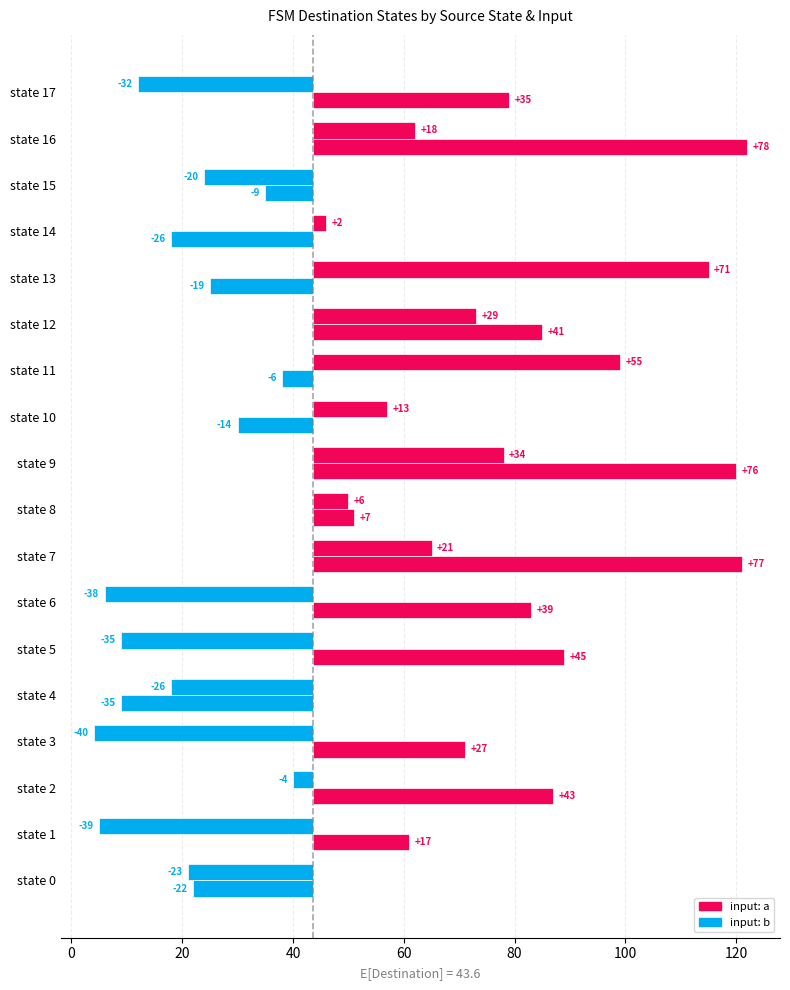

Is it true that input: a equals 11.4 at state 9?

False